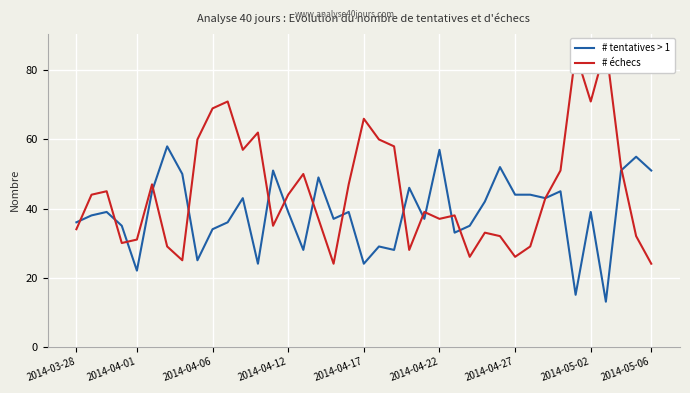

Where is the first local minimum for # tentatives > 1?

2014-04-01